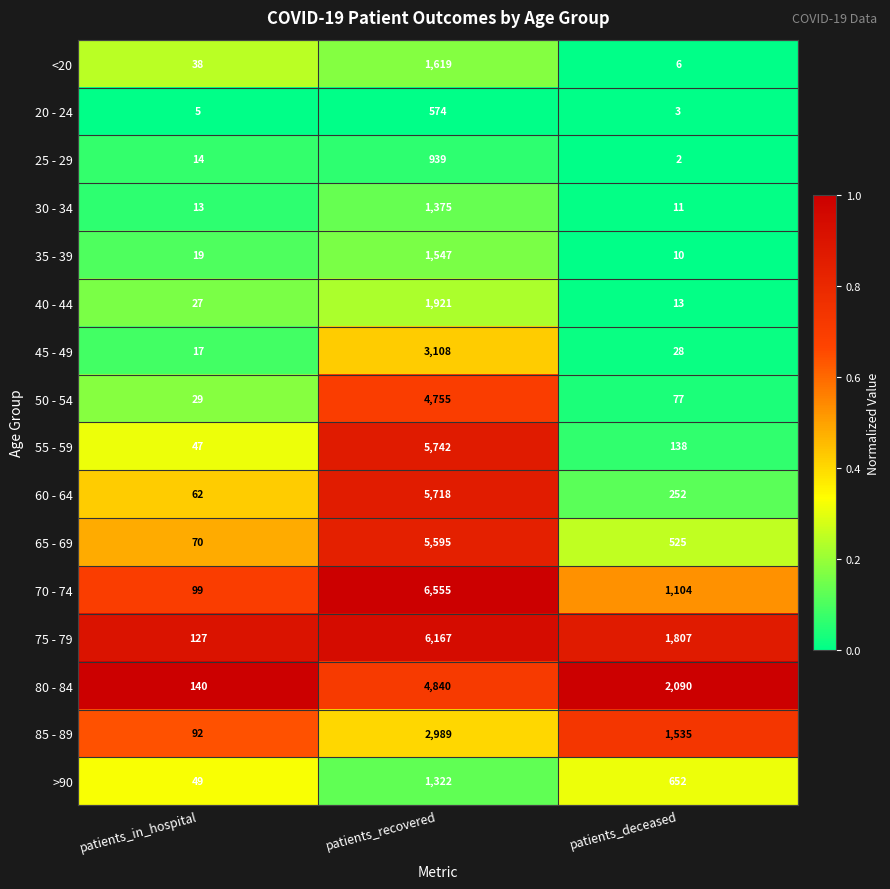

Which series has the largest range (max minus min)?

70 - 74